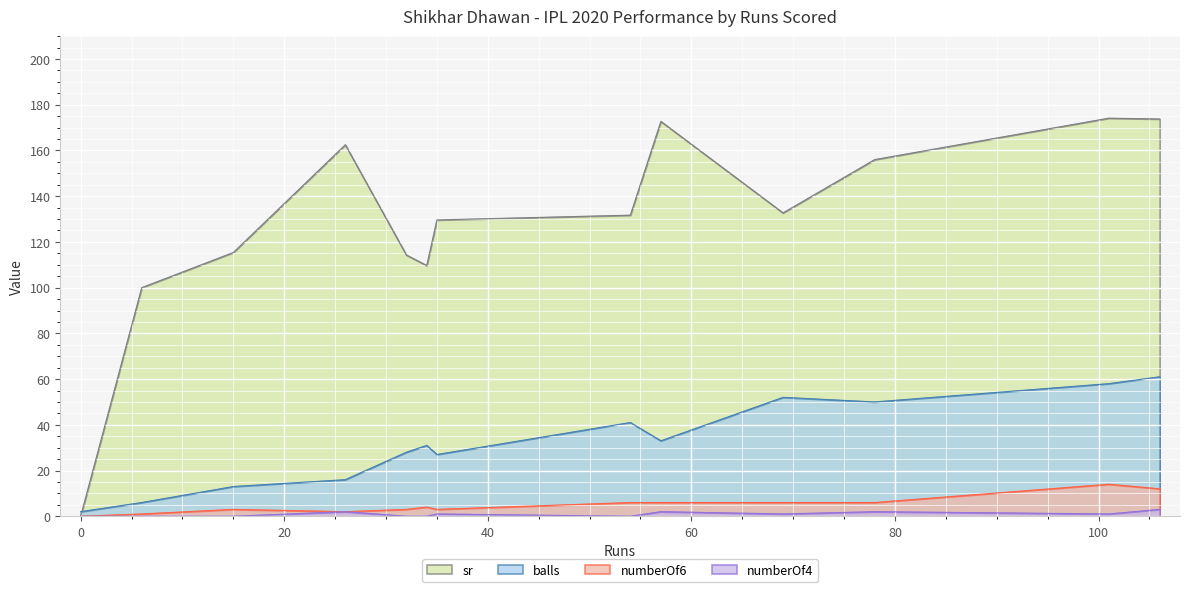

How many values in the numberOf4 series exceed 1?

4